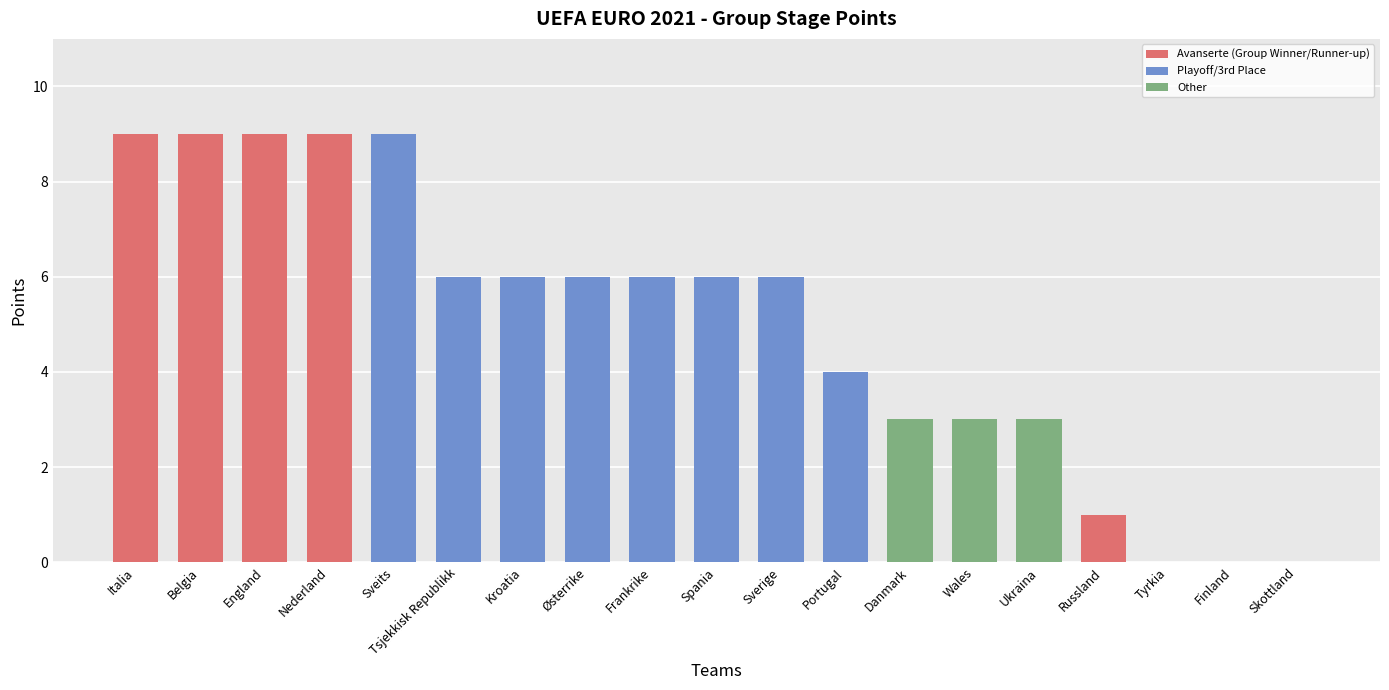

What is the ratio of the value at Ukraina to the value at Wales?

1.0